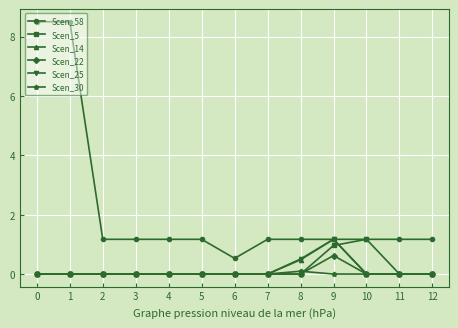

Reading left to right, list all the values displayed in this chart.

Scen_58: 0=8.5	1=8.5	2=1.2	3=1.2	4=1.2	5=1.2	6=0.5	7=1.2	8=1.2	9=1.2	10=1.2	11=1.2	12=1.2
Scen_5: 0=0.0	1=0.0	2=0.0	3=0.0	4=0.0	5=0.0	6=0.0	7=0.0	8=0.0	9=1.0	10=1.2	11=0.0	12=0.0
Scen_14: 0=0.0	1=0.0	2=0.0	3=0.0	4=0.0	5=0.0	6=0.0	7=0.0	8=0.5	9=1.2	10=0.0	11=0.0	12=0.0
Scen_22: 0=0.0	1=0.0	2=0.0	3=0.0	4=0.0	5=0.0	6=0.0	7=0.0	8=0.0	9=0.6	10=0.0	11=0.0	12=0.0
Scen_25: 0=0.0	1=0.0	2=0.0	3=0.0	4=0.0	5=0.0	6=0.0	7=0.0	8=0.5	9=1.2	10=0.0	11=0.0	12=0.0
Scen_30: 0=0.0	1=0.0	2=0.0	3=0.0	4=0.0	5=0.0	6=0.0	7=0.0	8=0.1	9=0.0	10=0.0	11=0.0	12=0.0